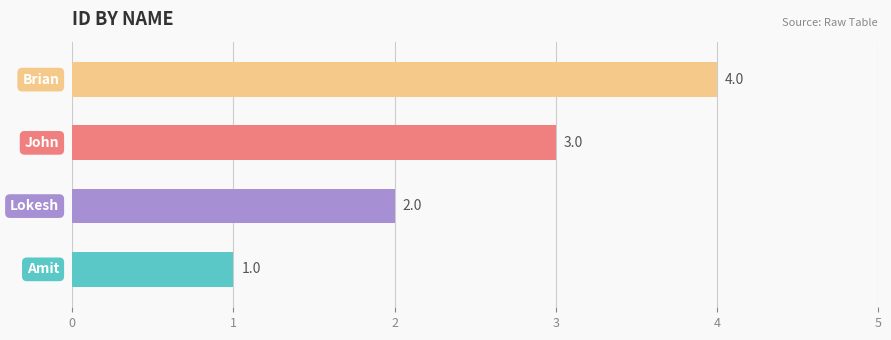

What is the greatest value displayed?

4